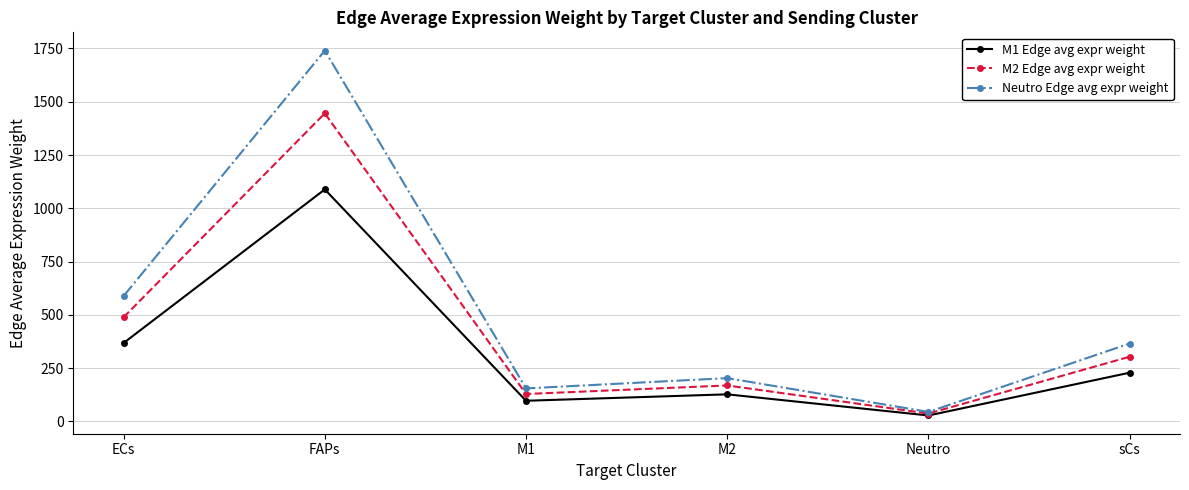

What value does the M1 Edge avg expr weight series have at sCs?

228.7